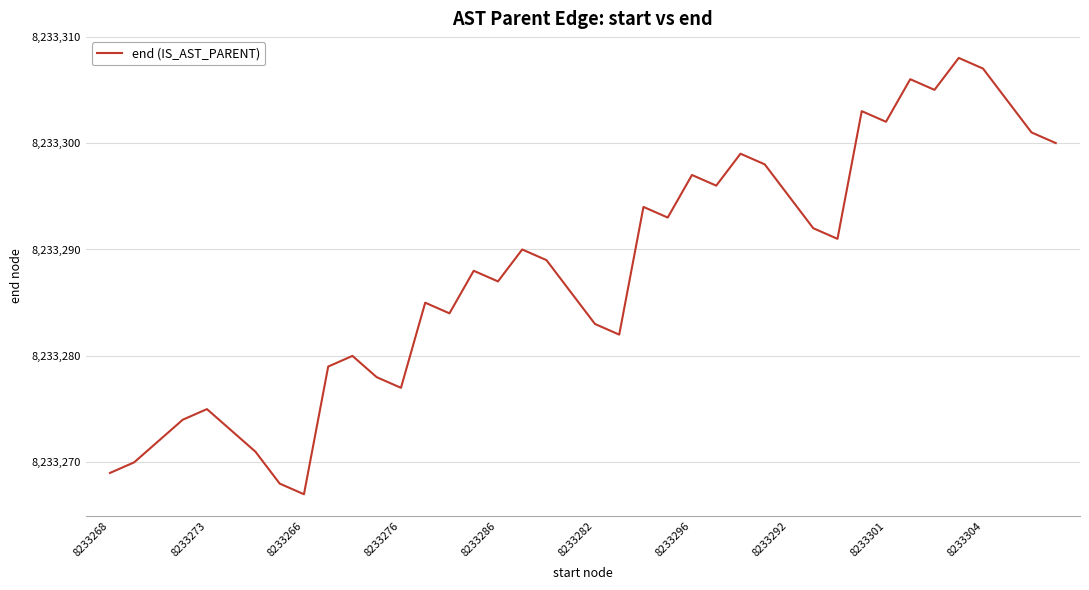

What is the greatest value displayed?

8233308